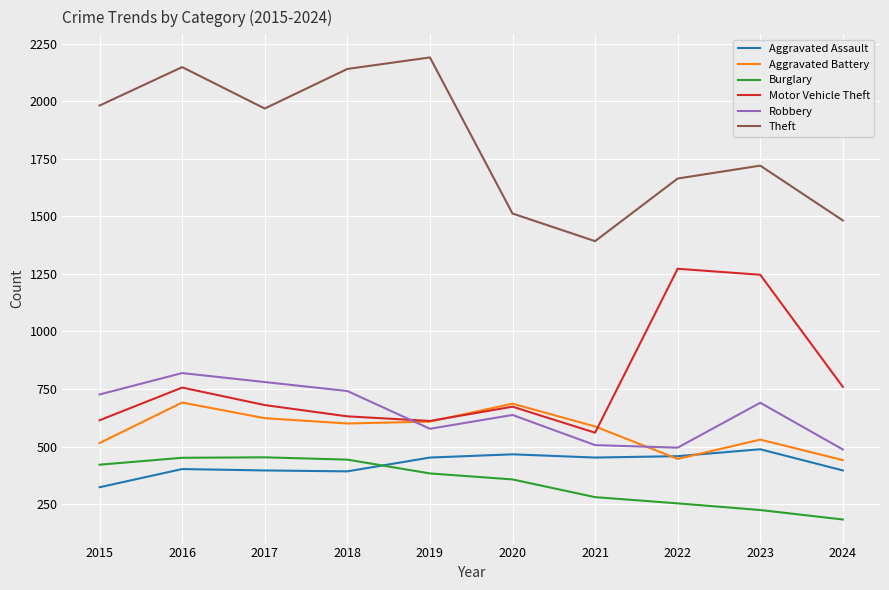

What is the lowest value of the Aggravated Assault series?

323